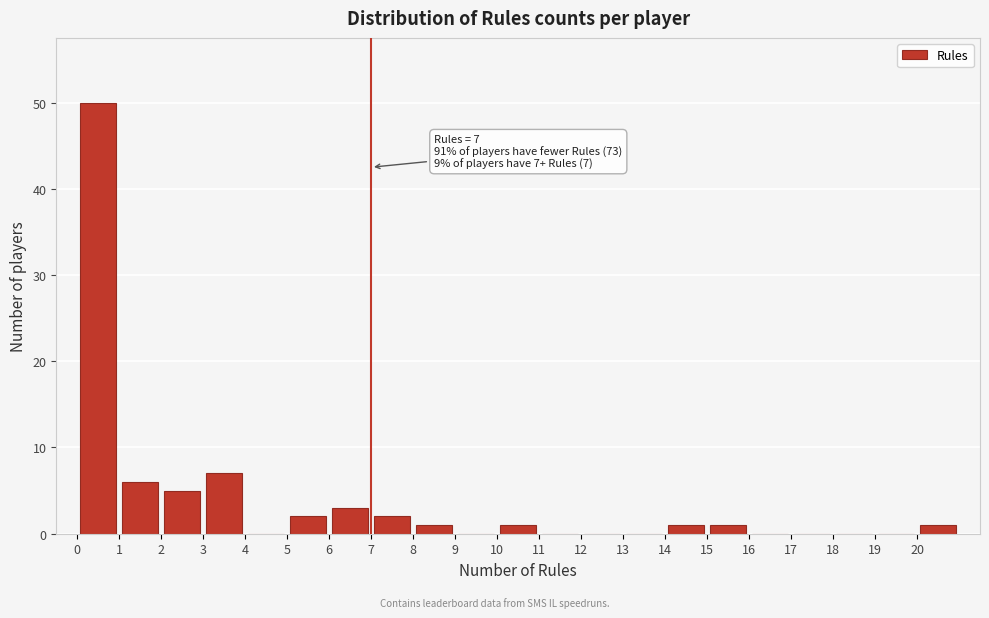

Which range on the x-axis has the tallest bar?

0 to 1